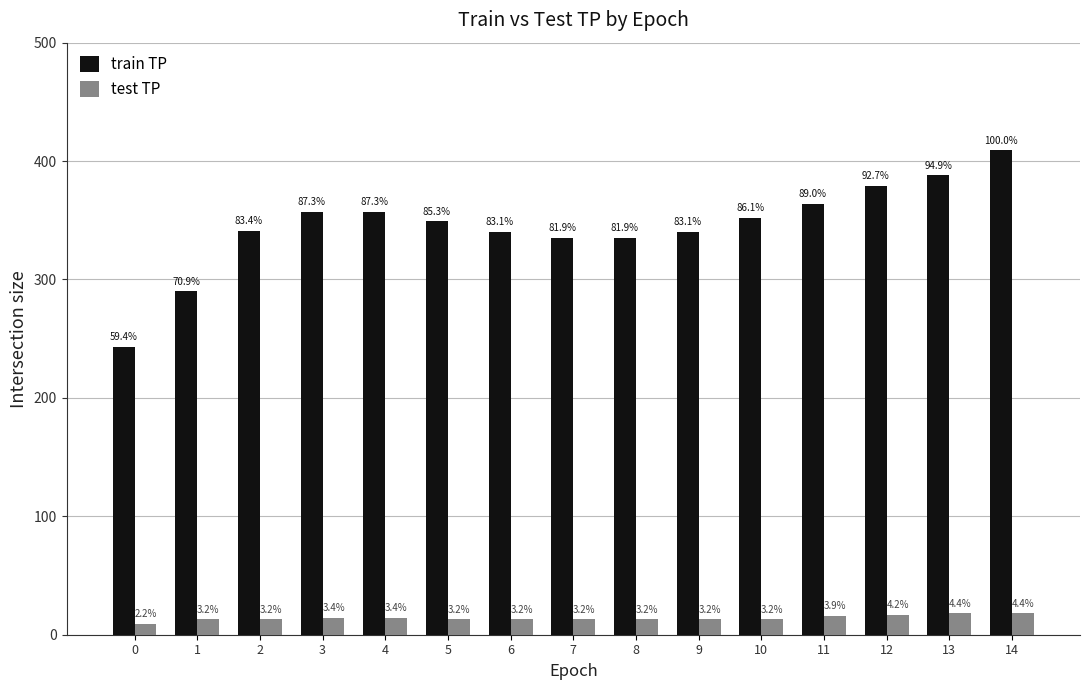

Are the bars horizontal?

No